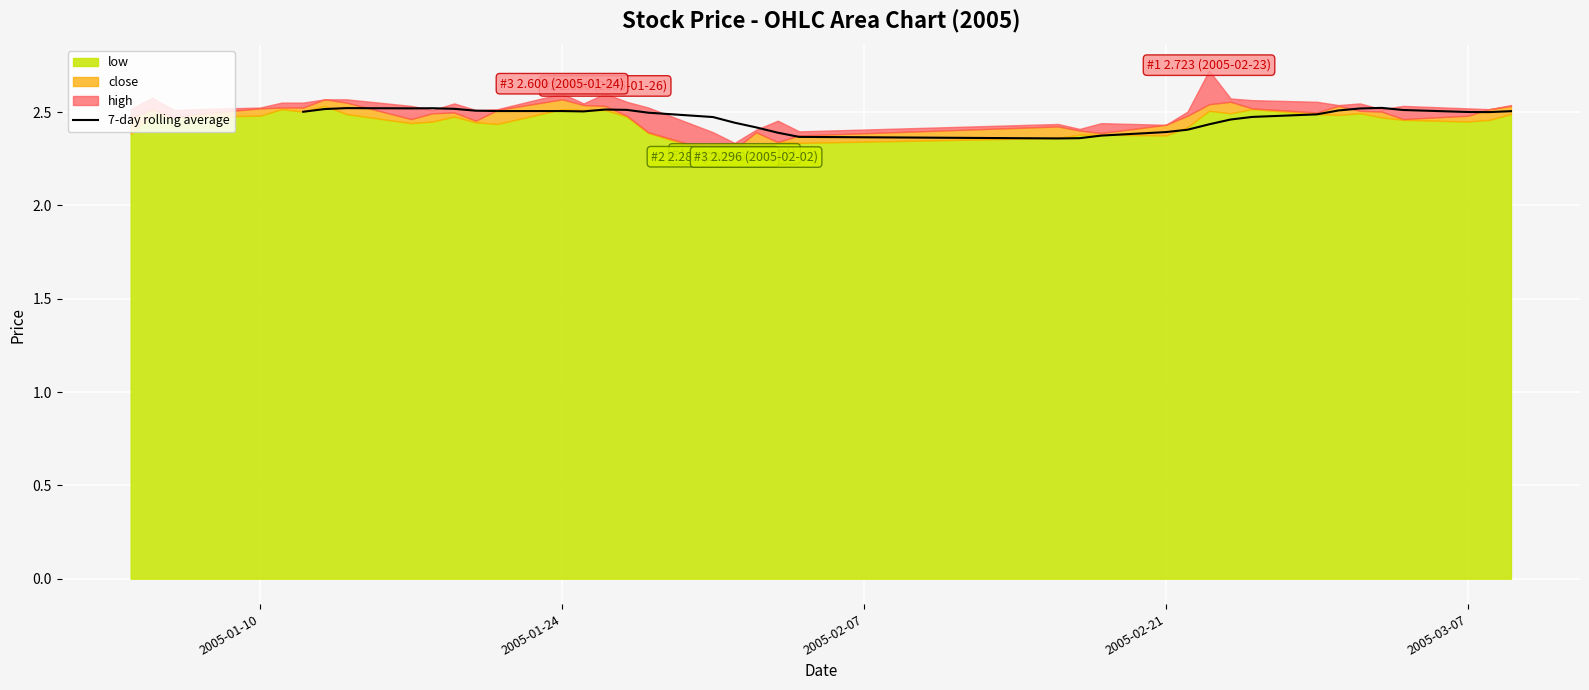

True or false: the data has more than 1 interior local peaks.

True